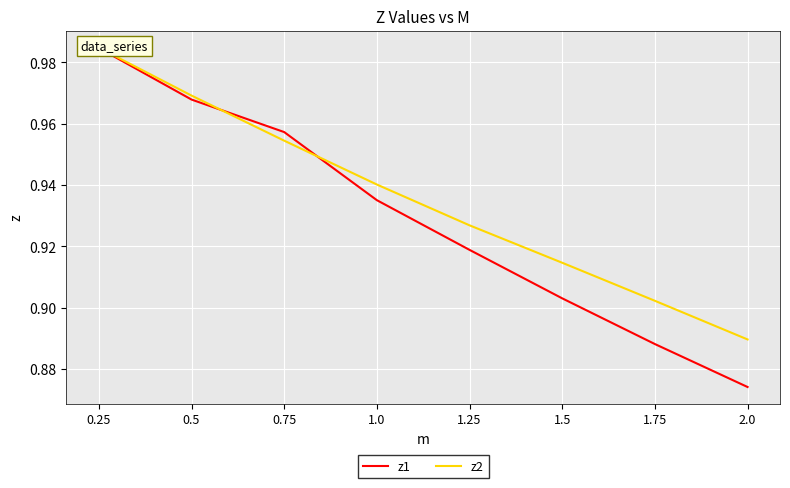

Reading left to right, transcribe all the data shown in this chart.

z1: 1.0	1.0	1.0	0.9	0.9	0.9	0.9	0.9
z2: 1.0	1.0	1.0	0.9	0.9	0.9	0.9	0.9